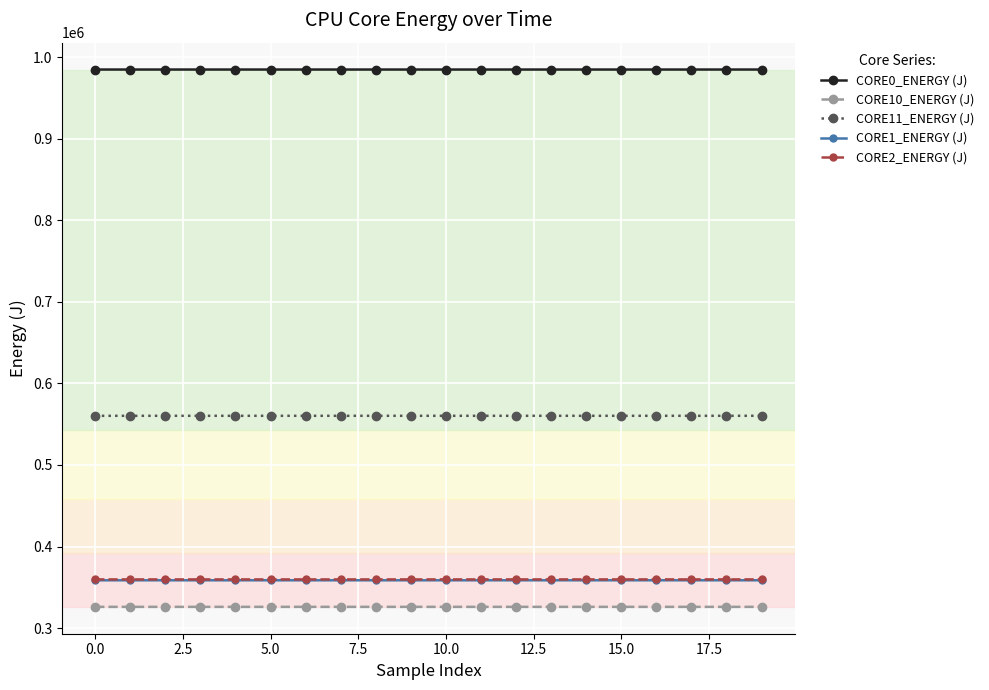

What is the value of the CORE10_ENERGY (J) point at the 10th from the left?

326037.2